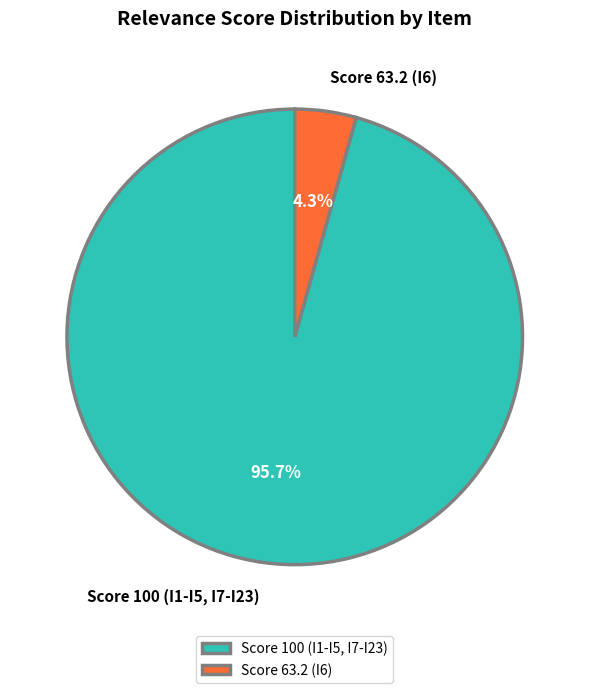

To the nearest percent, what is the difference between the largest and smallest slice percentages?

91%